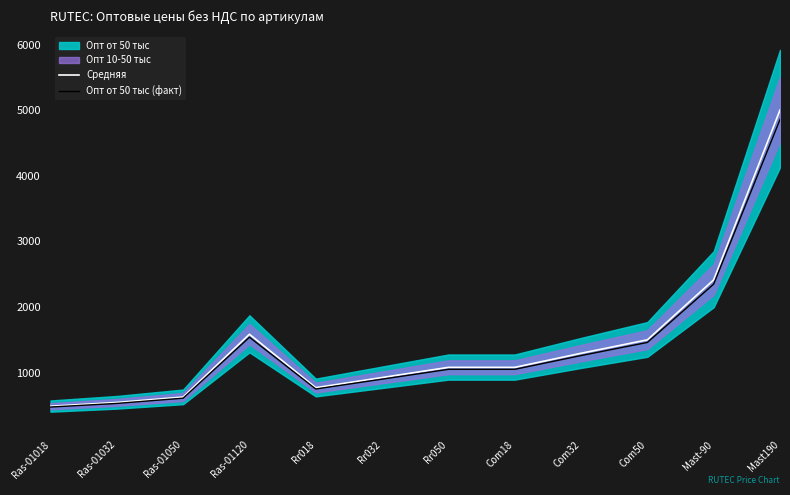

The value of Опт от 50 тыс (факт) at Com18 is 1050.0. True or false?

True